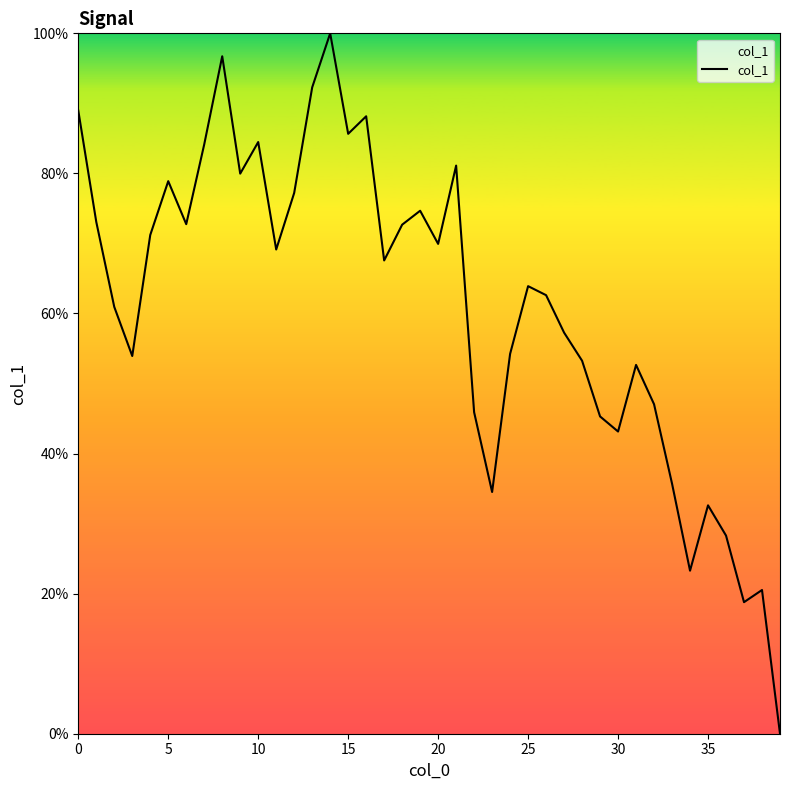

Does the chart have visible grid lines?

No